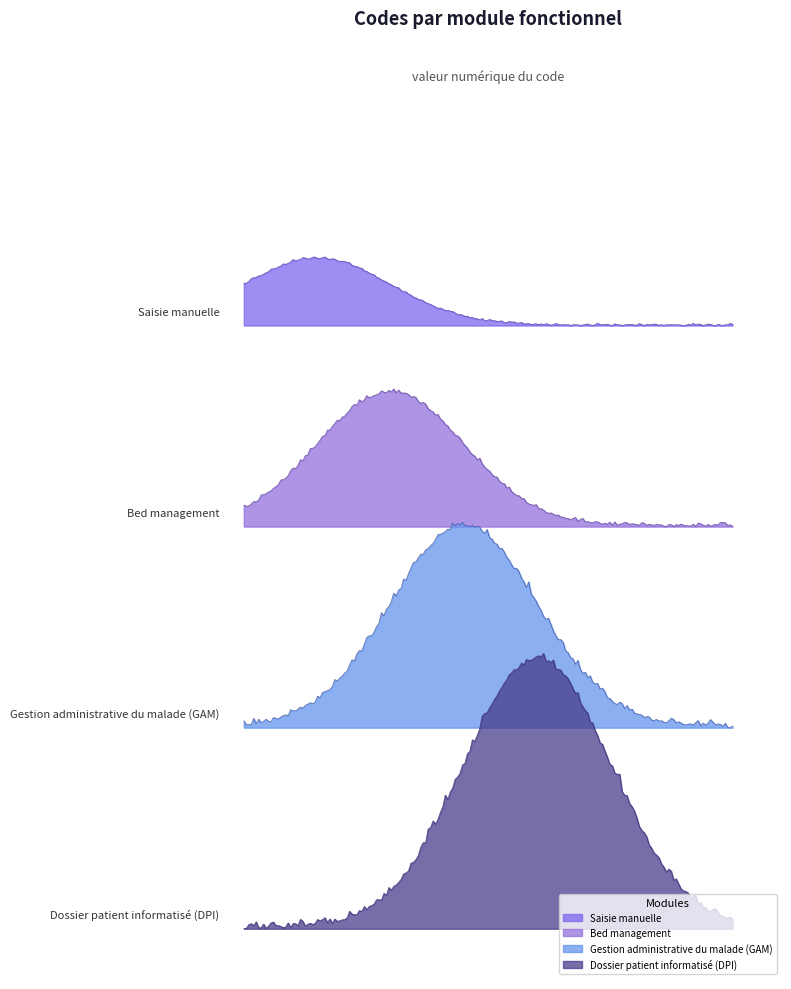

What is the smallest value displayed?

1